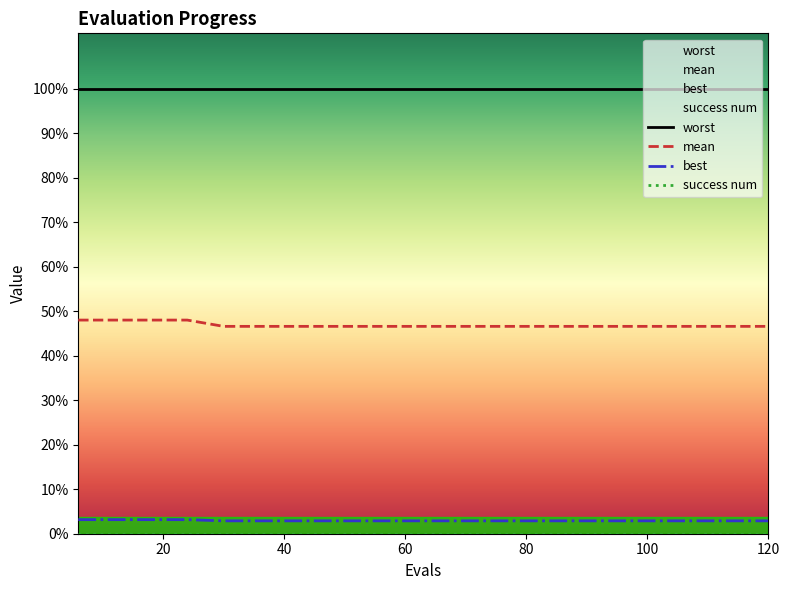

Does the chart display data point markers on the line(s)?

No